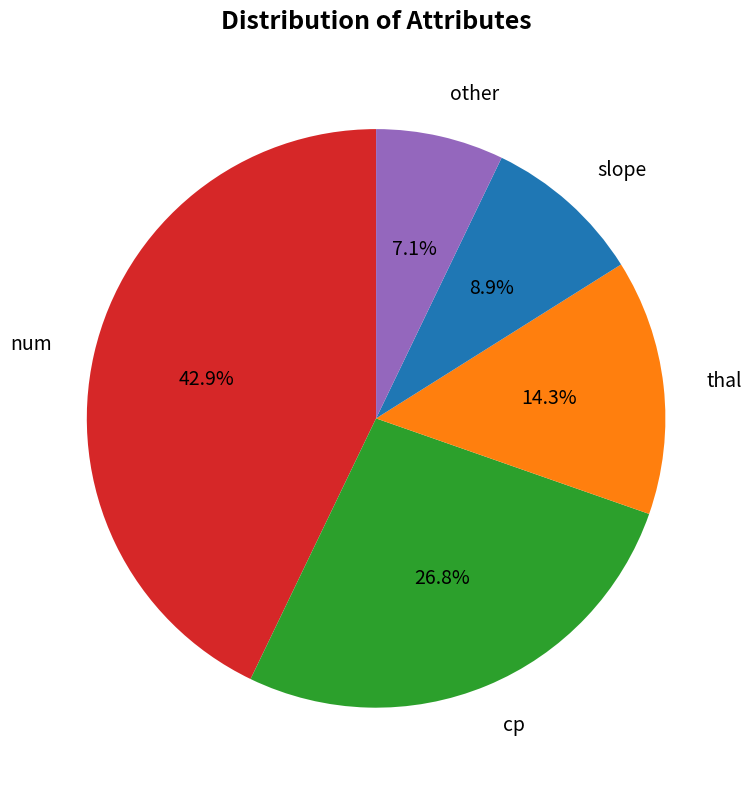

How many slices are in this pie chart?

5